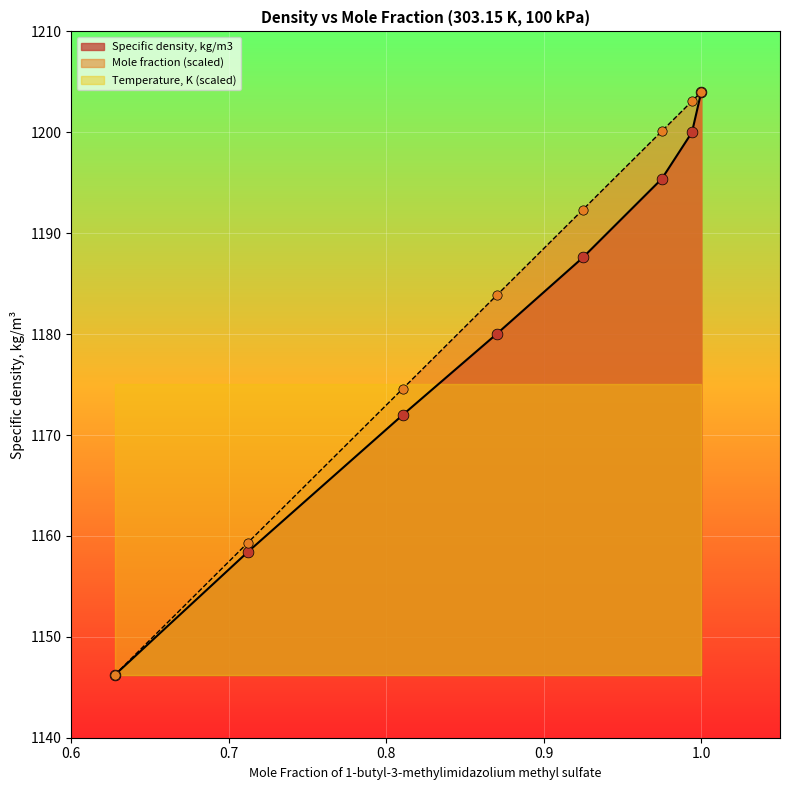

Which series contains the lowest Y value?

Mole fraction of 1-butyl-3-methylimidazolium methyl sulfate